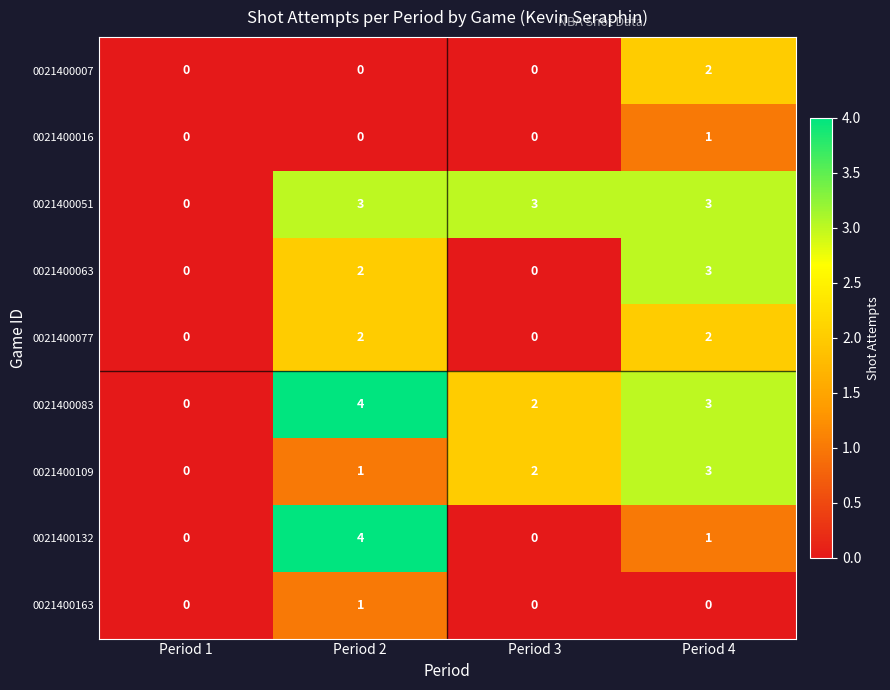

At how many categories does at least one series exceed 2?

3